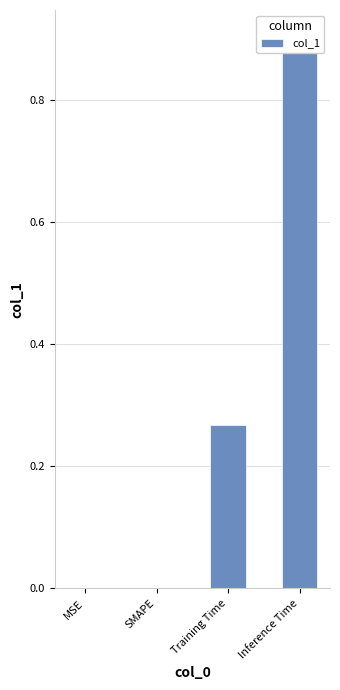

Count the values in the range 0 to 1.

4